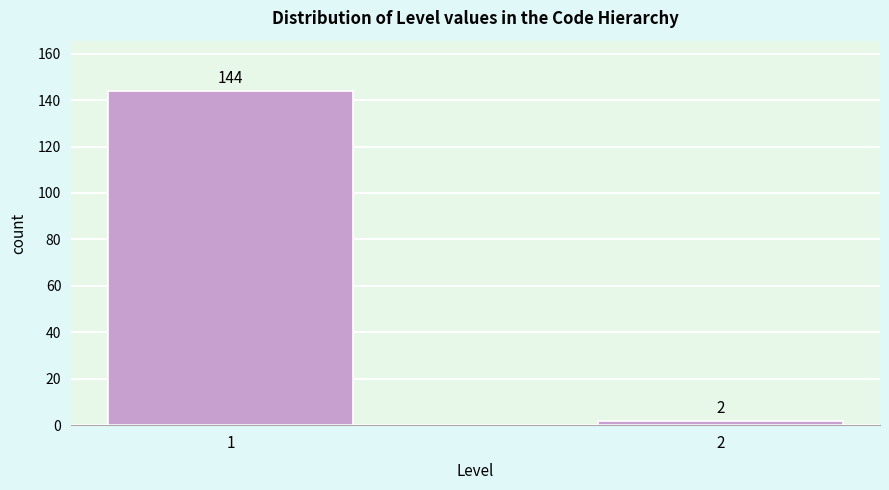

Reading left to right, list all the values displayed in this chart.

1=144	2=2